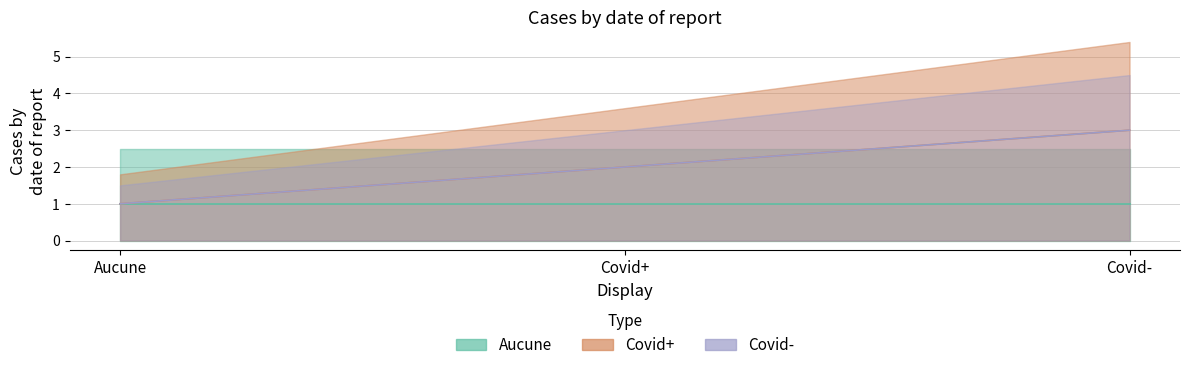

At which label does Covid- reach its minimum?

Aucune